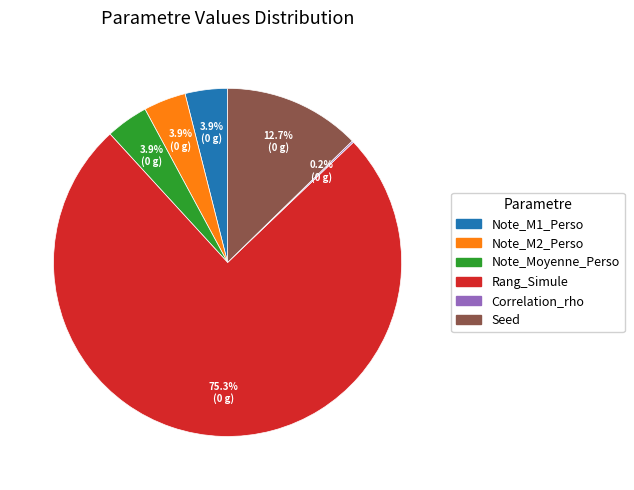

Is it true that Seed is 2% of the pie?

False